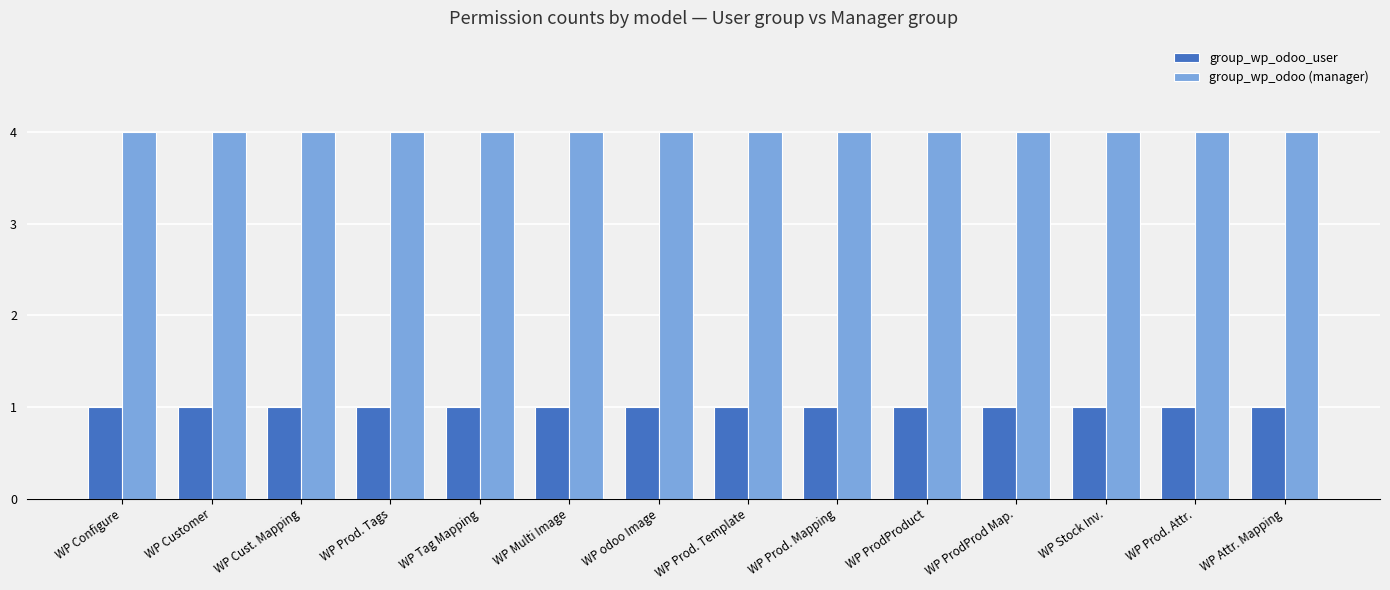

What is the value of the group_wp_odoo (manager) bar at the 1st from the left?

4